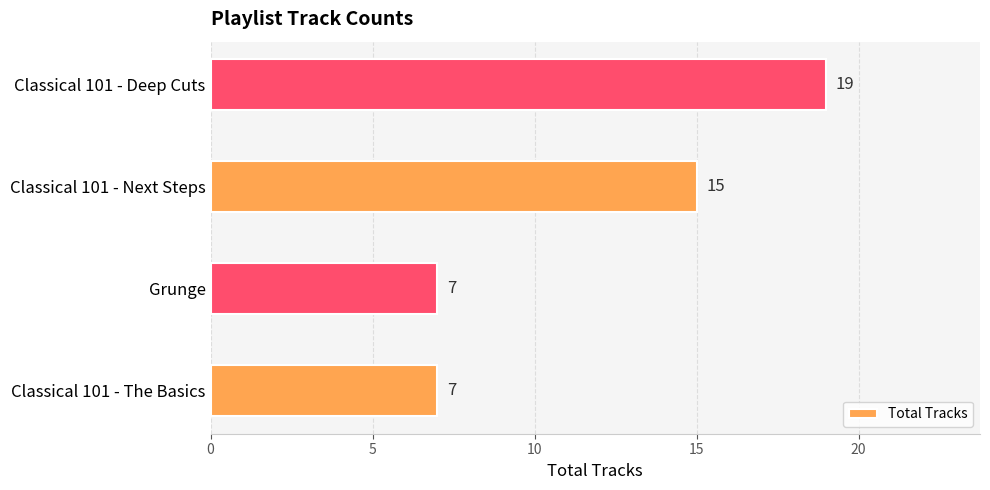

Where is the data nearest to the value 13?

Classical 101 - Next Steps